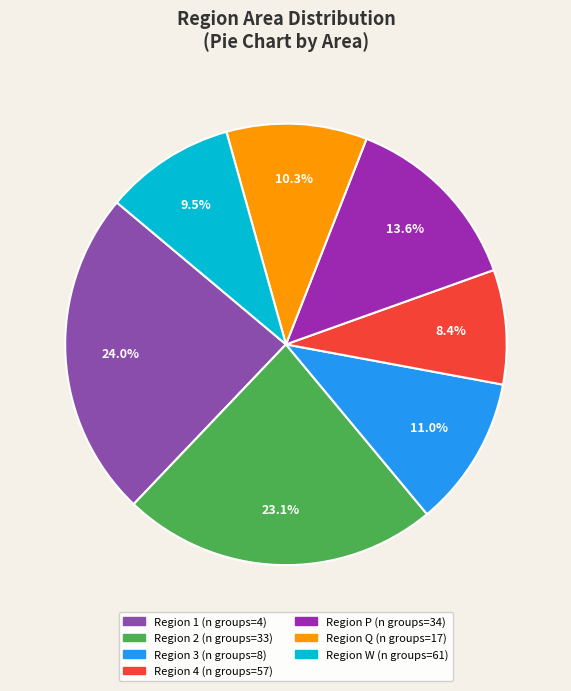

How many slices are in this pie chart?

7